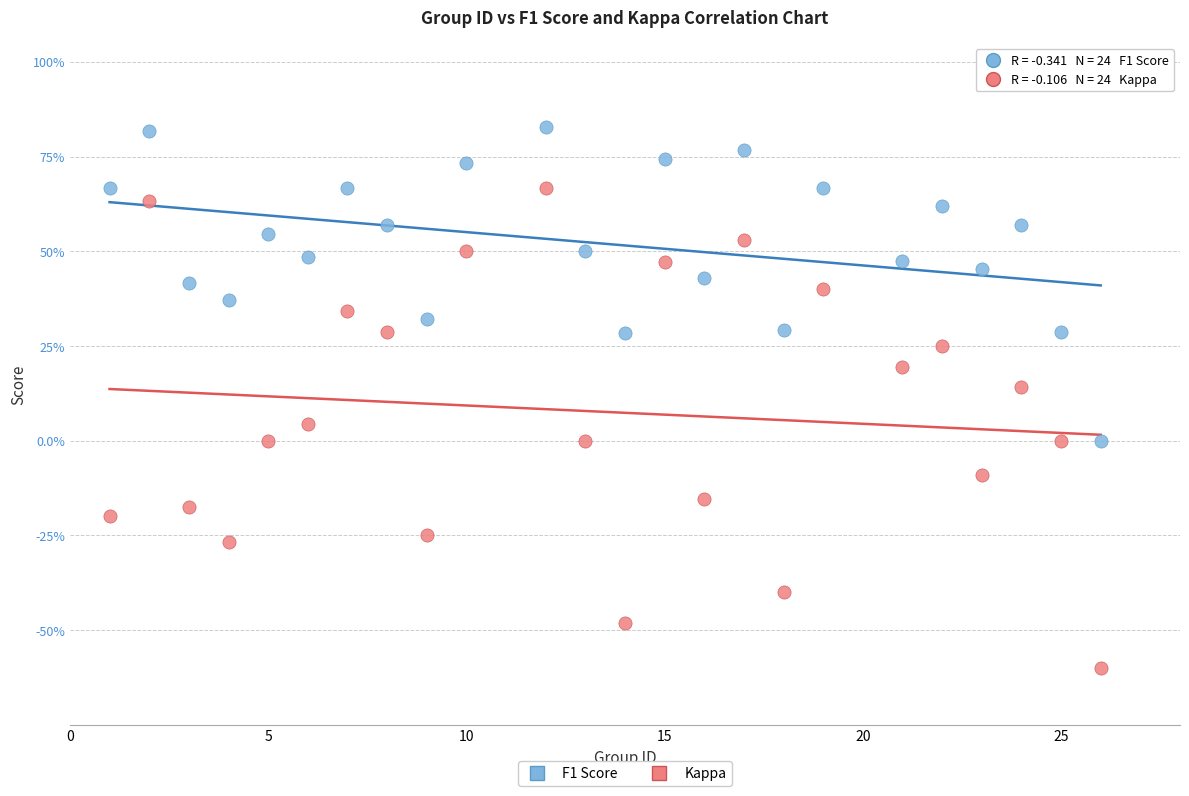

Which series reaches the maximum Y coordinate?

F1 Score